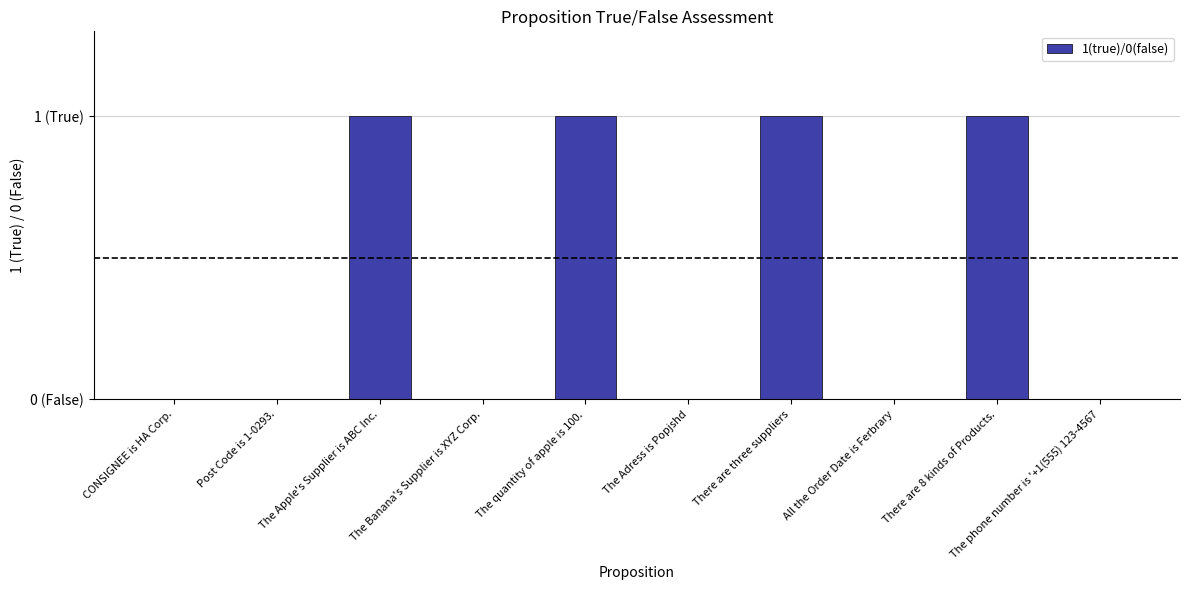

Which has a higher value, The phone number is '+1(555) 123-4567 or The Apple's Supplier is ABC Inc.?

The Apple's Supplier is ABC Inc.